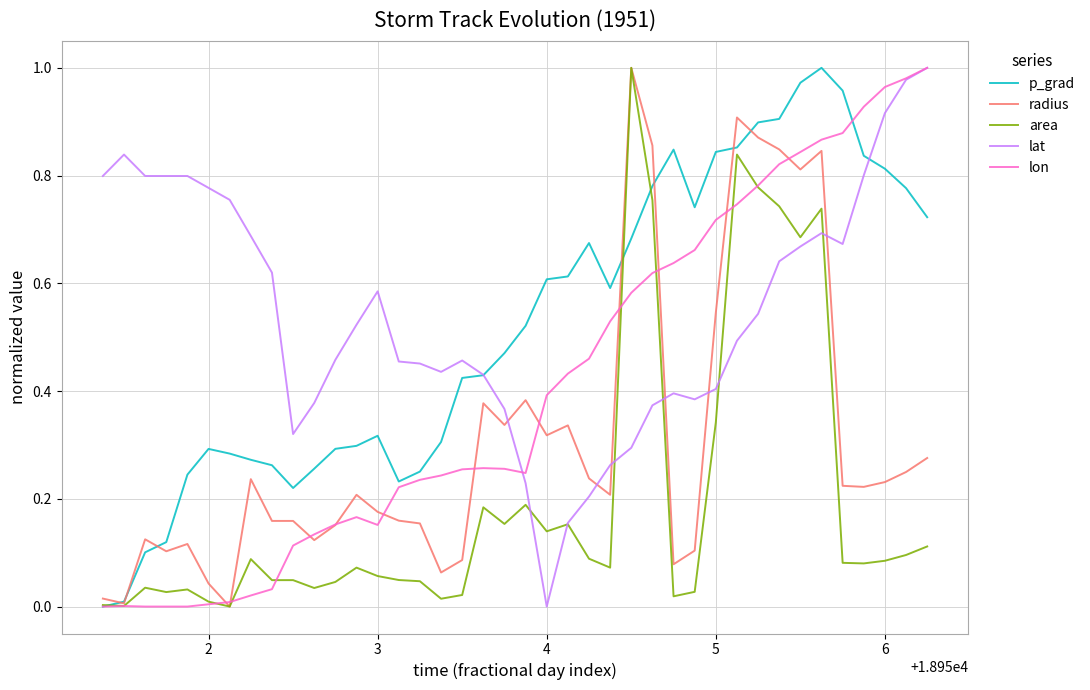

Reading left to right, extract all data points from this chart.

p_grad: 0.0	0.0	0.1	0.1	0.2	0.3	0.3	0.3	0.3	0.2	0.3	0.3	0.3	0.3	0.2	0.3	0.3	0.4	0.4	0.5	0.5	0.6	0.6	0.7	0.6	0.7	0.8	0.8	0.7	0.8	0.9	0.9	0.9	1.0	1.0	1.0	0.8	0.8	0.8	0.7
radius: 0.0	0.0	0.1	0.1	0.1	0.0	0.0	0.2	0.2	0.2	0.1	0.2	0.2	0.2	0.2	0.2	0.1	0.1	0.4	0.3	0.4	0.3	0.3	0.2	0.2	1.0	0.9	0.1	0.1	0.5	0.9	0.9	0.8	0.8	0.8	0.2	0.2	0.2	0.2	0.3
area: 0.0	0.0	0.0	0.0	0.0	0.0	0.0	0.1	0.0	0.0	0.0	0.0	0.1	0.1	0.0	0.0	0.0	0.0	0.2	0.2	0.2	0.1	0.2	0.1	0.1	1.0	0.8	0.0	0.0	0.3	0.8	0.8	0.7	0.7	0.7	0.1	0.1	0.1	0.1	0.1
lat: 0.8	0.8	0.8	0.8	0.8	0.8	0.8	0.7	0.6	0.3	0.4	0.5	0.5	0.6	0.5	0.5	0.4	0.5	0.4	0.4	0.2	0.0	0.2	0.2	0.3	0.3	0.4	0.4	0.4	0.4	0.5	0.5	0.6	0.7	0.7	0.7	0.8	0.9	1.0	1.0
lon: 0.0	0.0	0.0	0.0	0.0	0.0	0.0	0.0	0.0	0.1	0.1	0.2	0.2	0.2	0.2	0.2	0.2	0.3	0.3	0.3	0.2	0.4	0.4	0.5	0.5	0.6	0.6	0.6	0.7	0.7	0.7	0.8	0.8	0.8	0.9	0.9	0.9	1.0	1.0	1.0